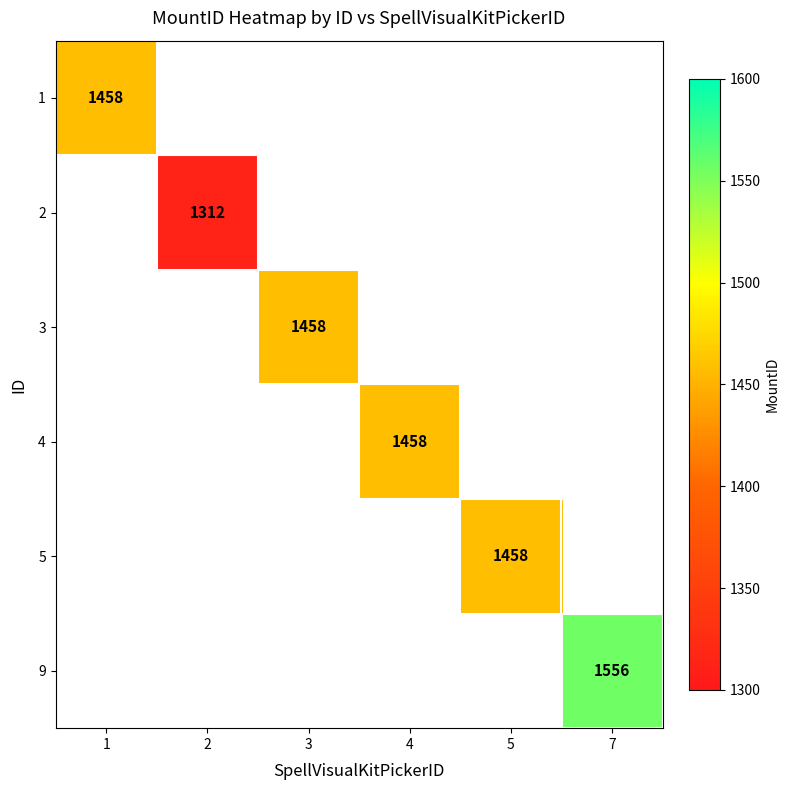

How many data points does each series have?

6